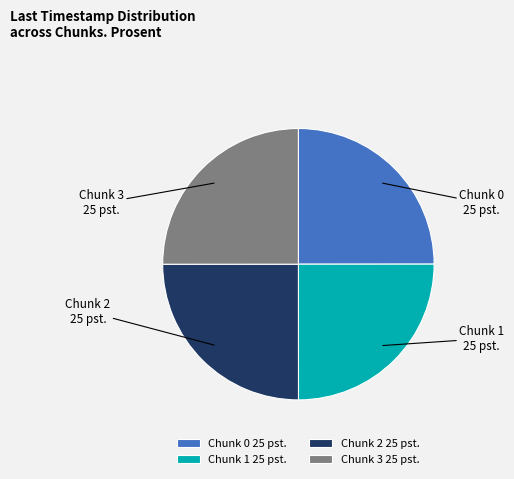

How many segments does this pie chart have?

4